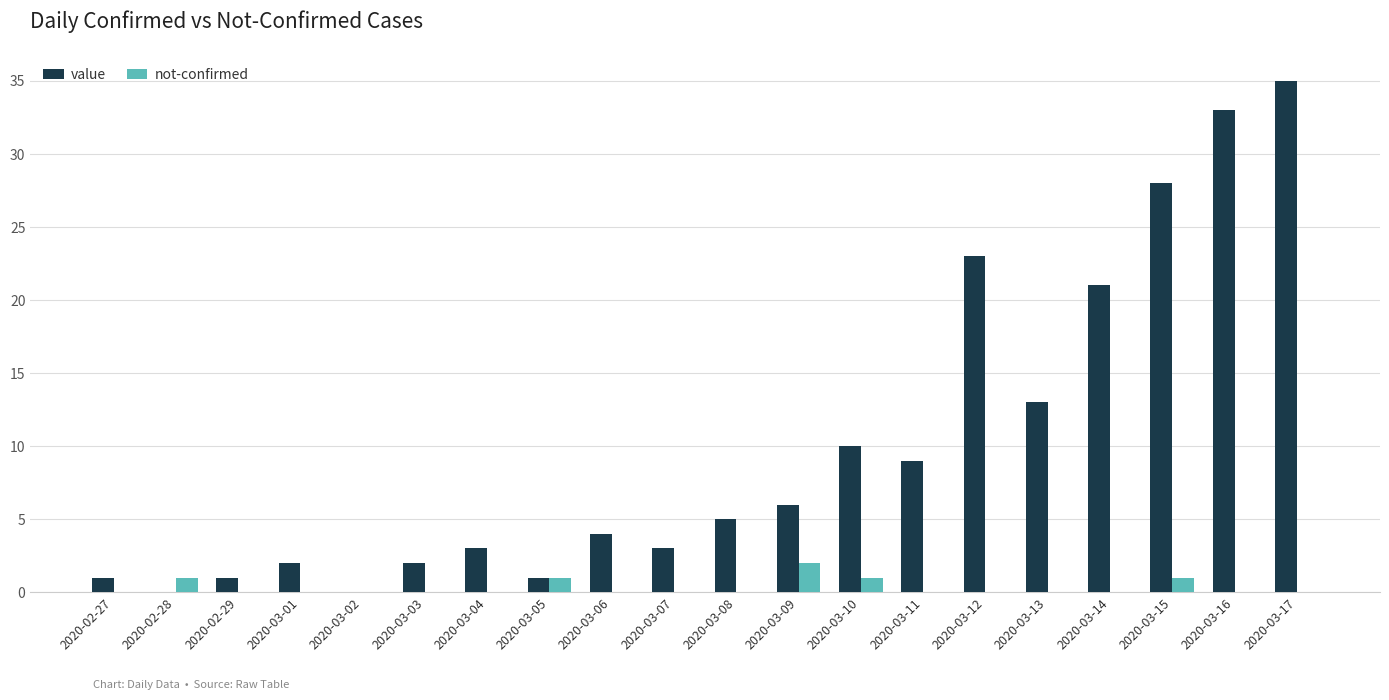

Is it true that not-confirmed equals 0 at 2020-03-16?

True